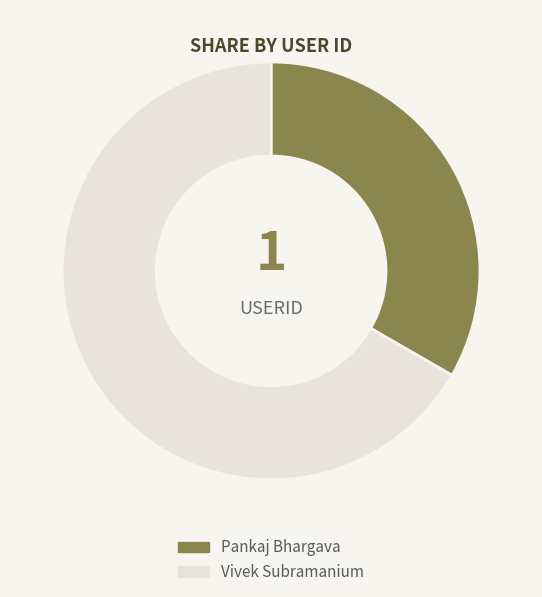

Between Pankaj Bhargava and Vivek Subramanium, which is larger?

Vivek Subramanium